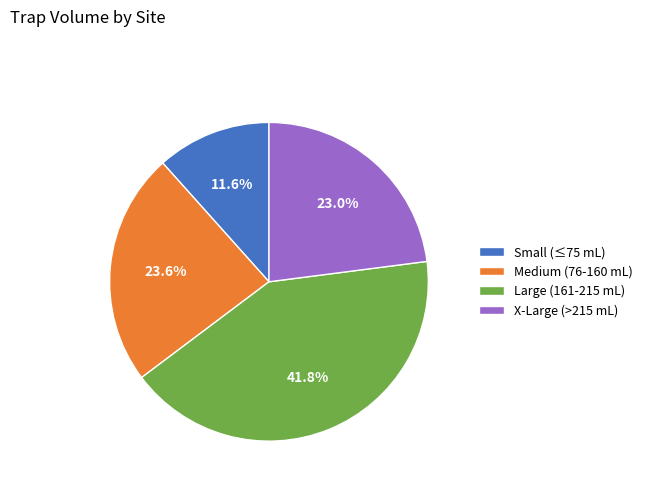

Approximately how many times larger is the value at Medium (76-160 mL) compared to Small (≤75 mL)?

2.0